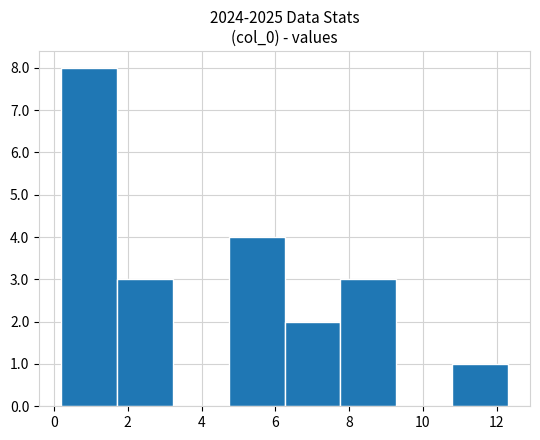

Which range on the x-axis has the tallest bar?

0.2 to 1.8